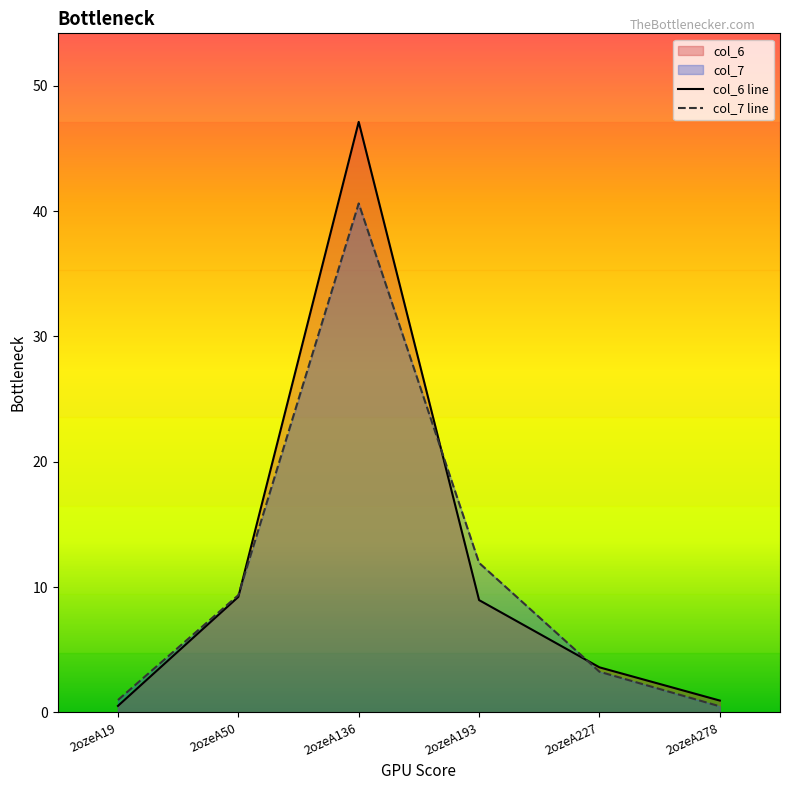

Is the value of col_6 at 2ozeA19 greater than the value of col_7 at 2ozeA19?

No